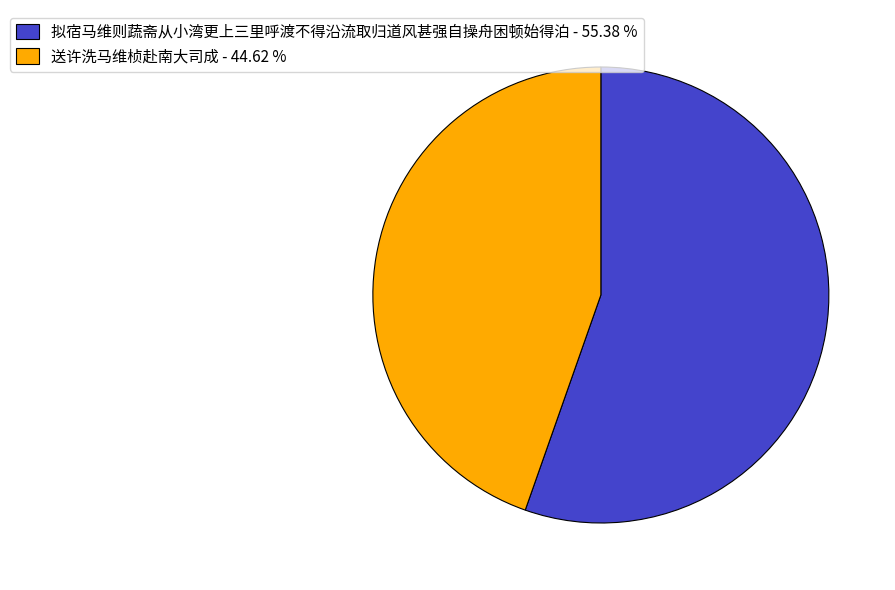

Is the sum of 送许洗马维桢赴南大司成 - 44.62 % and 拟宿马维则蔬斋从小湾更上三里呼渡不得沿流取归道风甚强自操舟困顿始得泊 - 55.38 % greater than half?

Yes